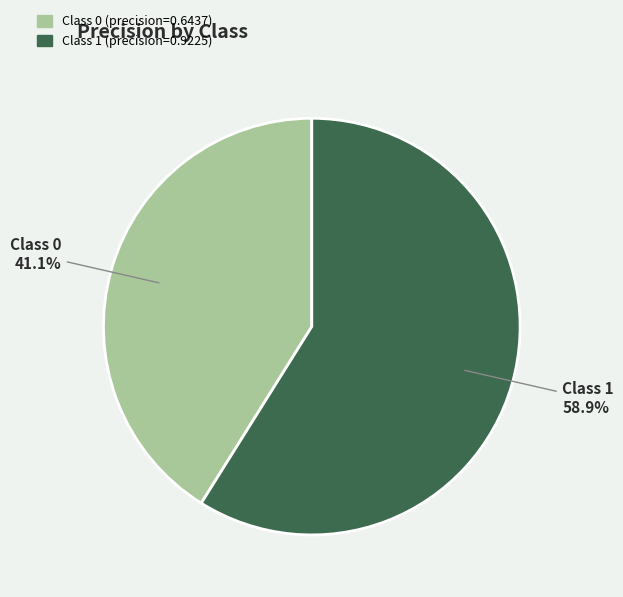

Count the number of slices in the pie.

2